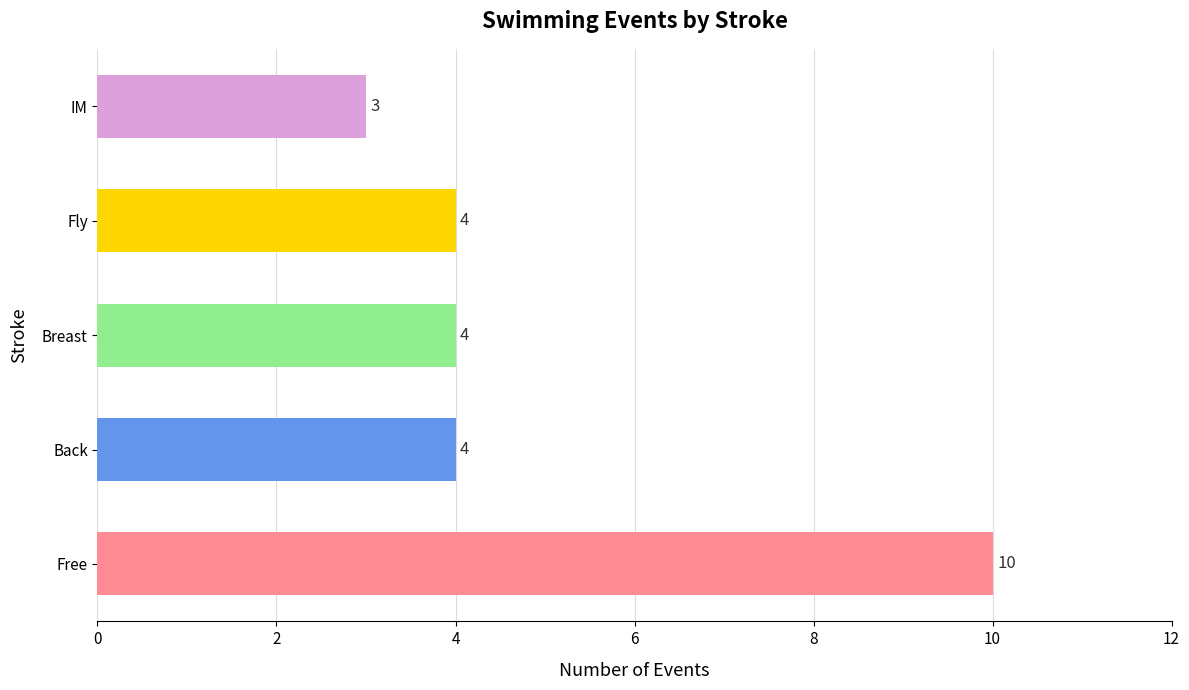

Which has a higher value, IM or Fly?

Fly